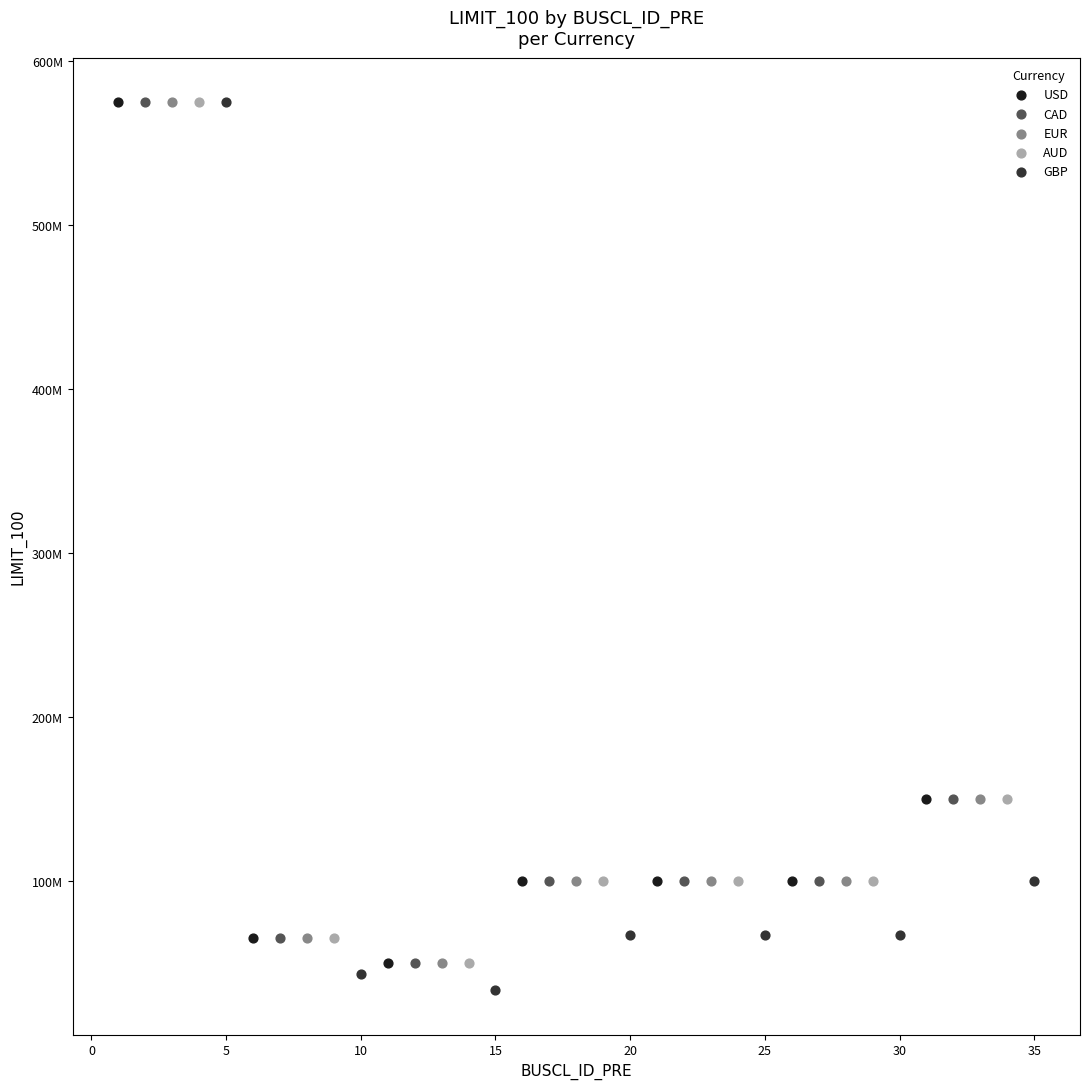

What are all the series names shown in the legend?

USD, CAD, EUR, AUD, GBP